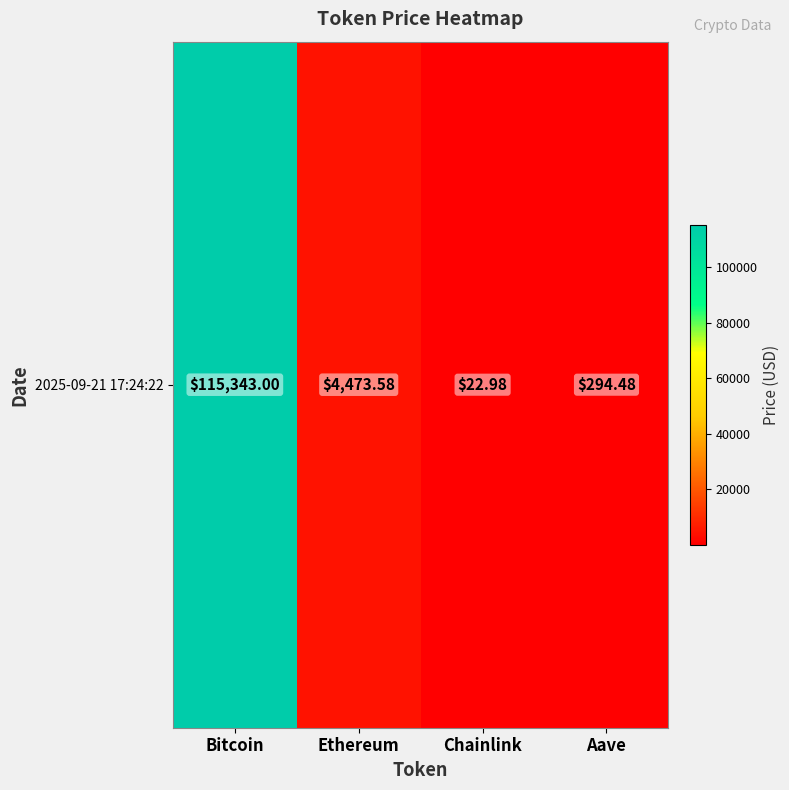

Rank the categories by value from lowest to highest.

Chainlink, Aave, Ethereum, Bitcoin